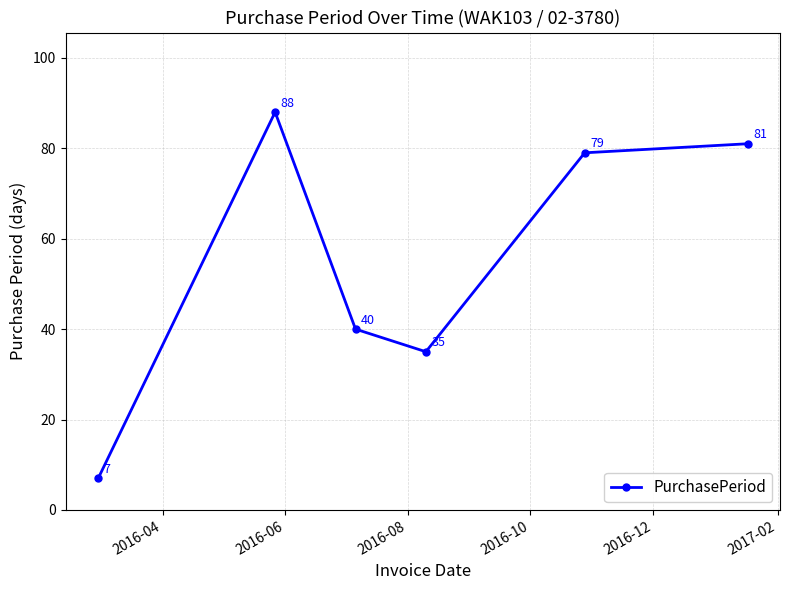

What is the value of the 6th point from the left?

81